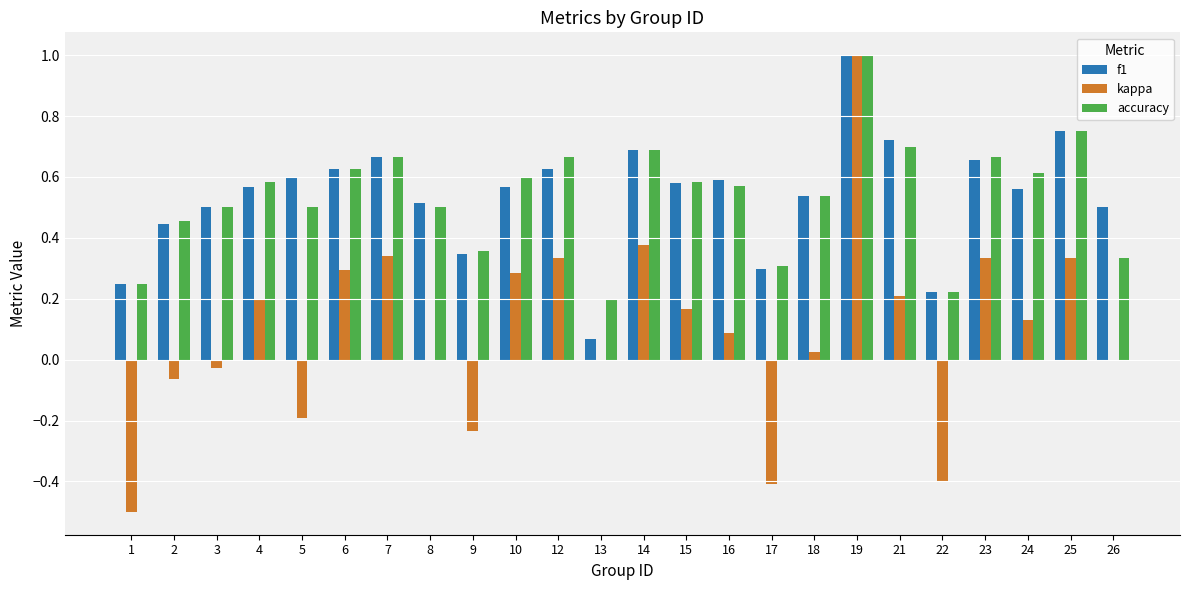

The accuracy series shows 0.9 at 15. True or false?

False